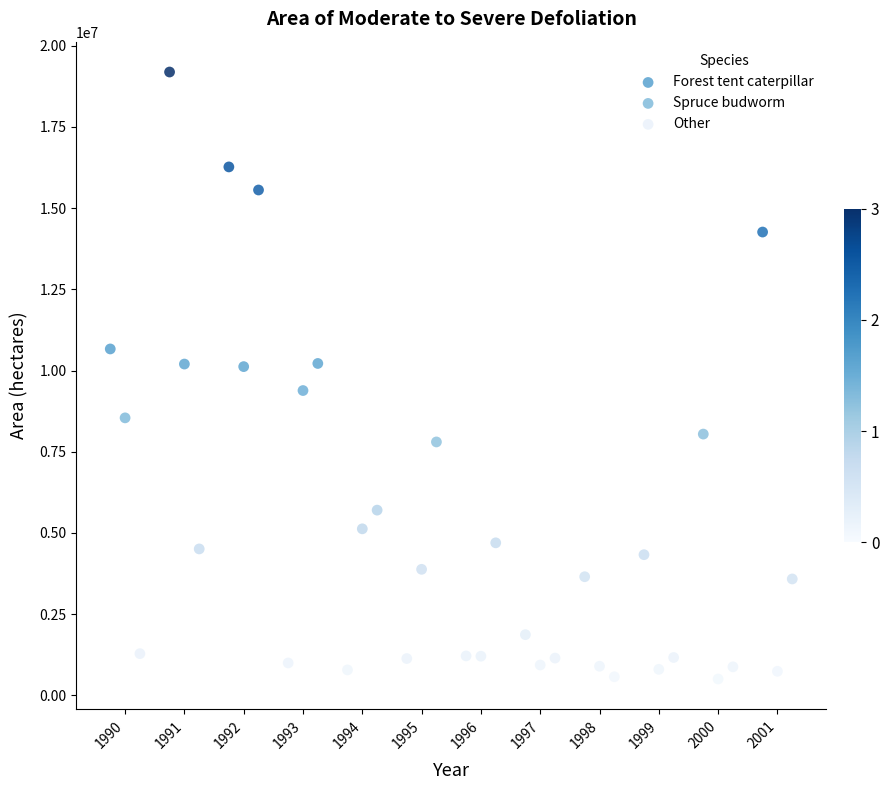

Which series has the largest Y range (max minus min)?

Forest tent caterpillar